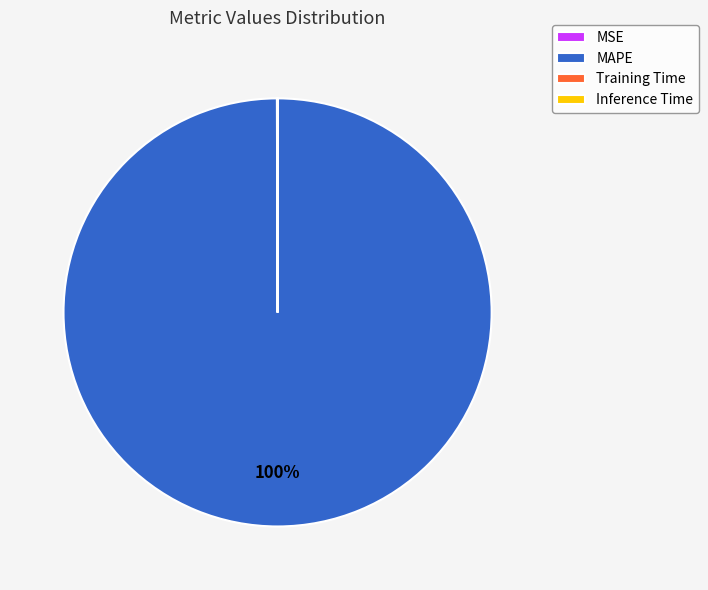

Which slice represents more than half of the pie?

MAPE